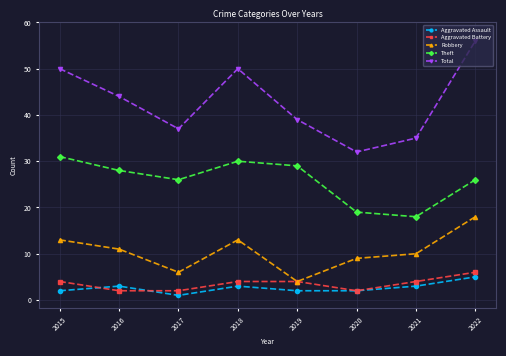

What is the total value across all series at 2022?

111